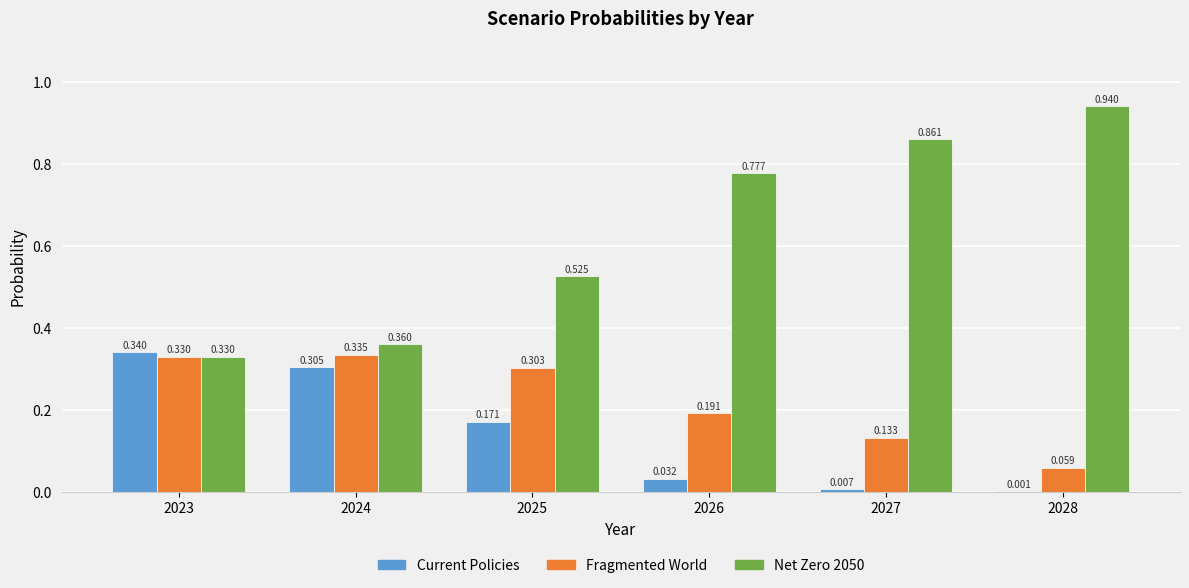

Is the value of Fragmented World at 2025 greater than the value of Current Policies at 2027?

Yes